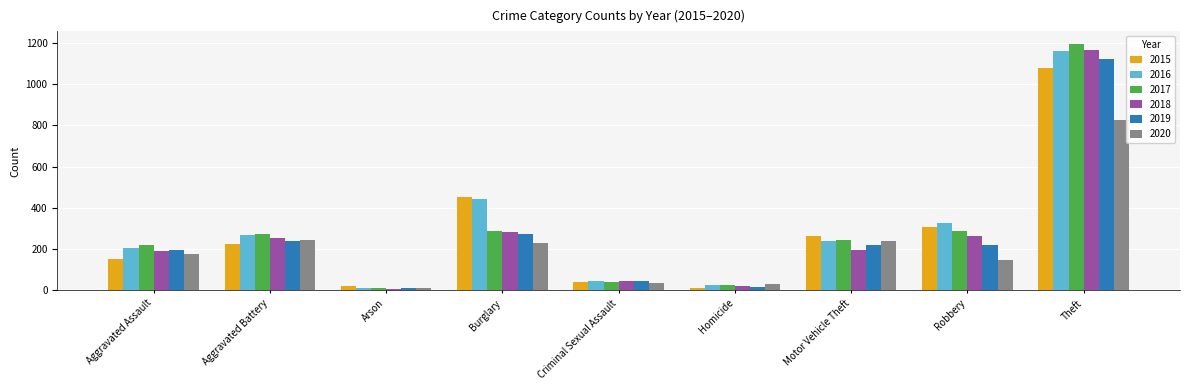

At which category is the sum across all series the highest?

Theft